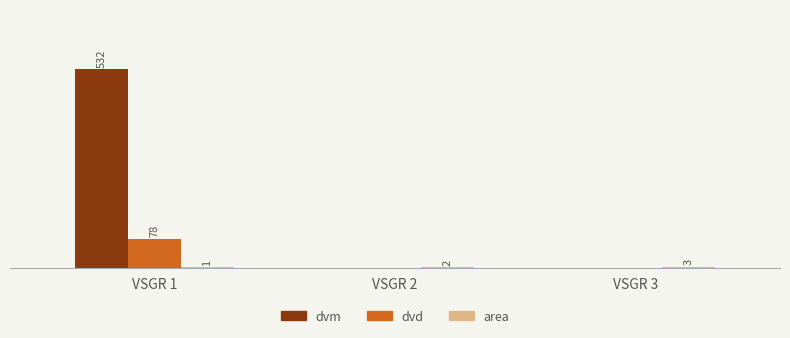

At which label does dvd reach its peak?

VSGR 1